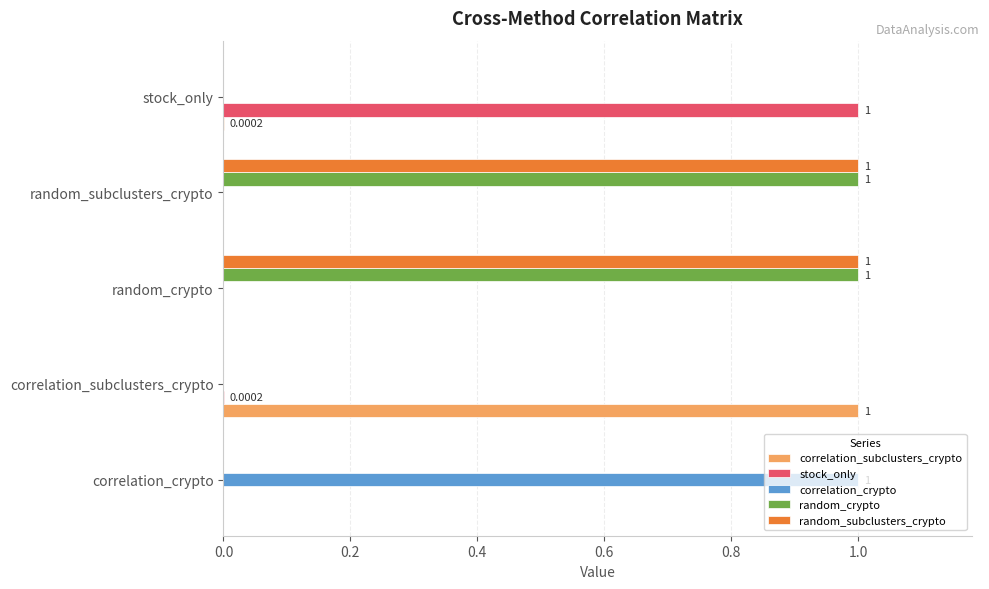

At which label does stock_only reach its peak?

stock_only